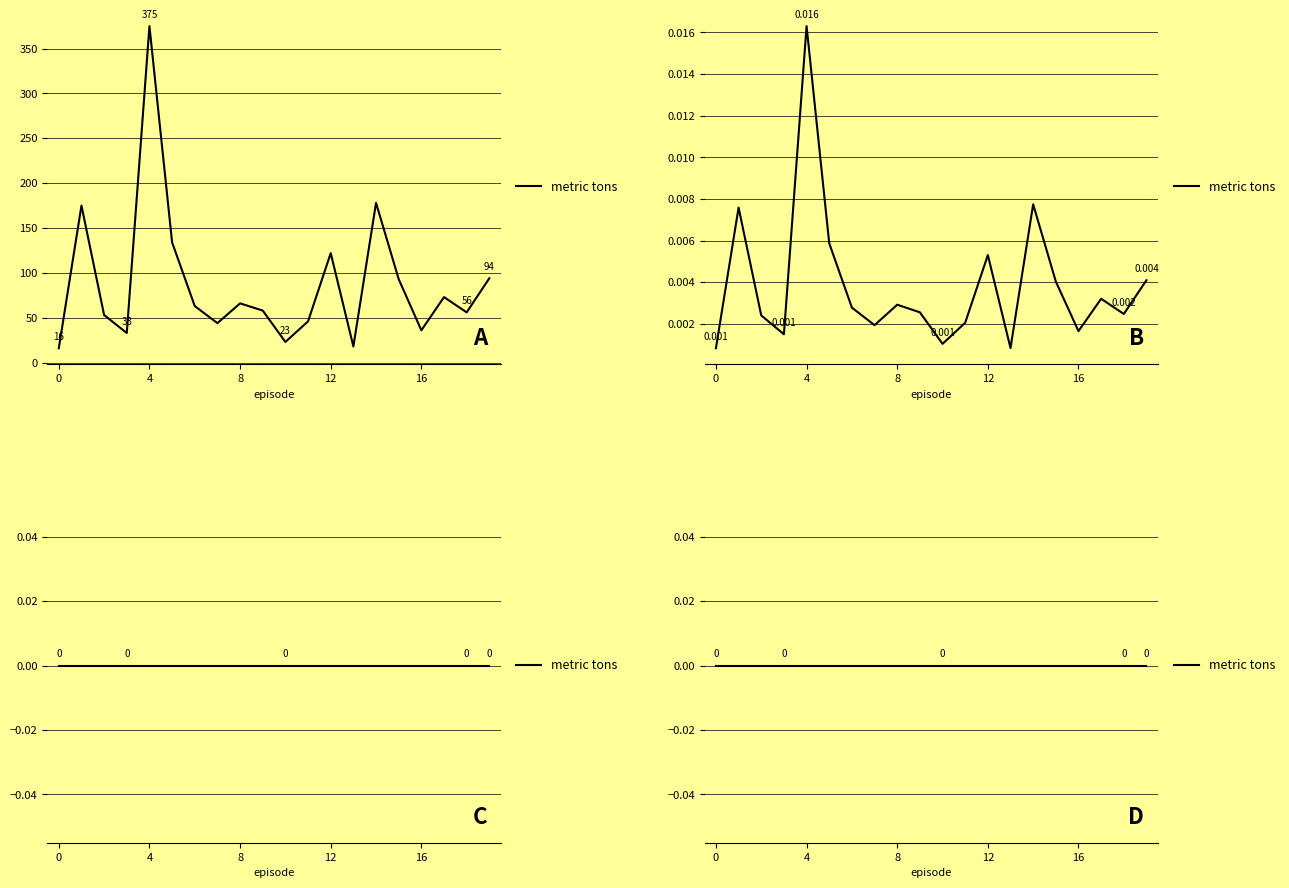

What is the sum of the length values at 1 and 14?

353.0